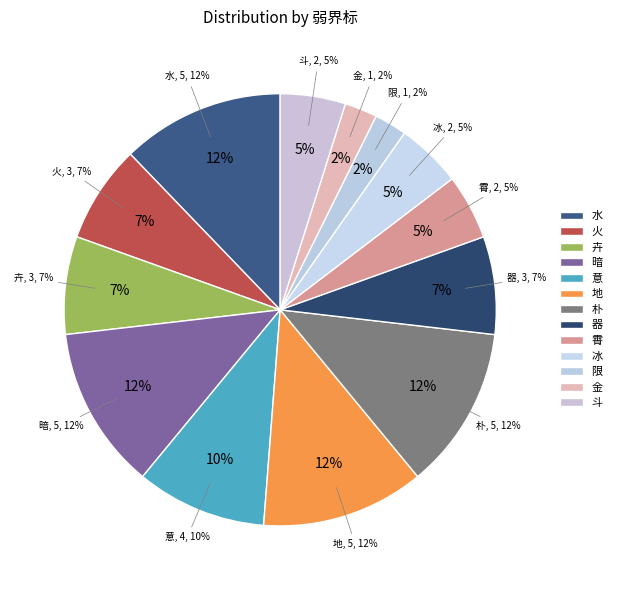

How many segments does this pie chart have?

13